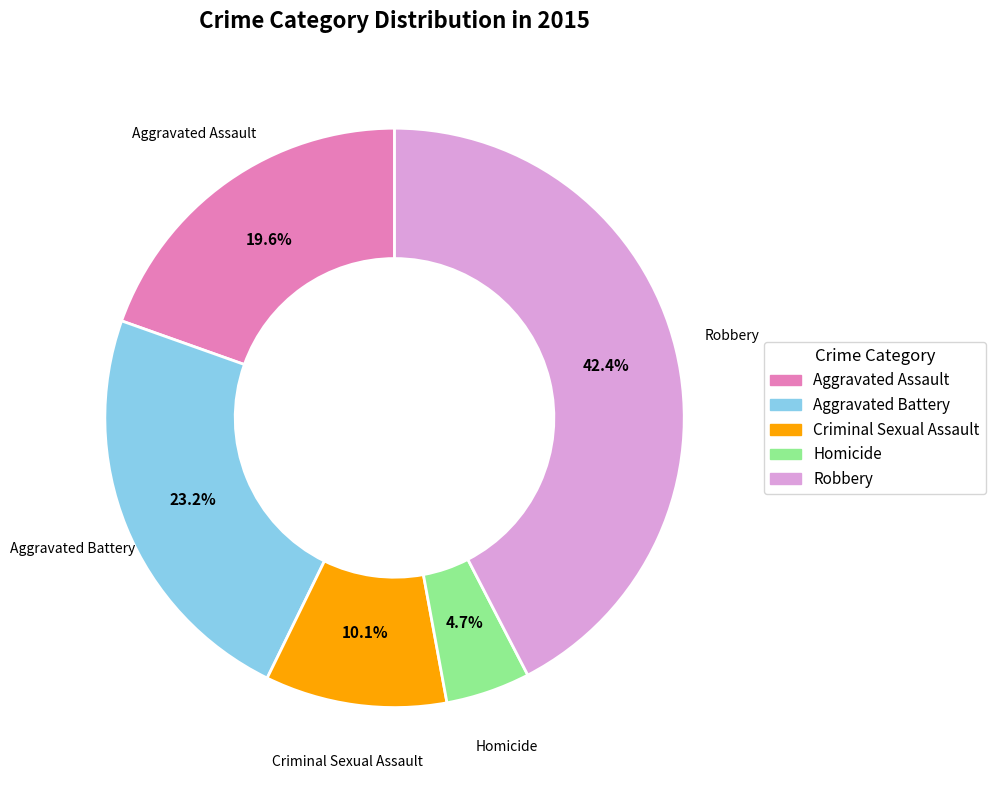

How much of the chart is everything except Criminal Sexual Assault?

89.9%